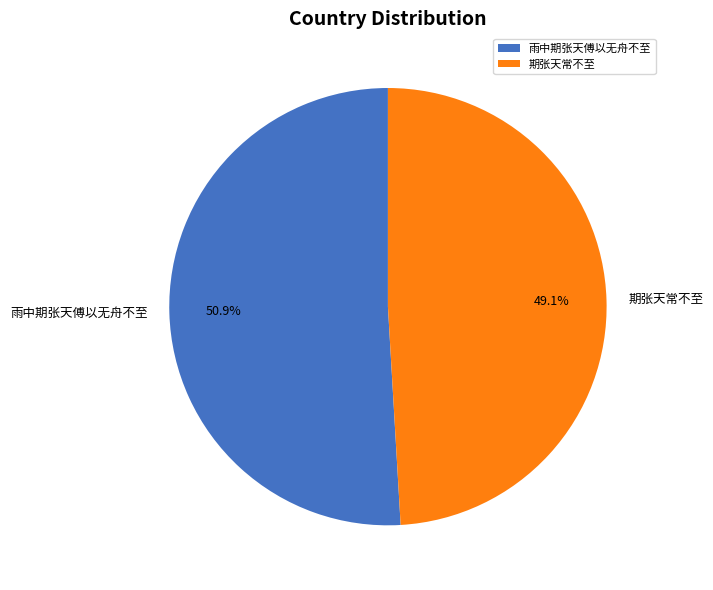

To the nearest percent, what is the combined percentage of 期张天常不至 and 雨中期张天傅以无舟不至?

100%